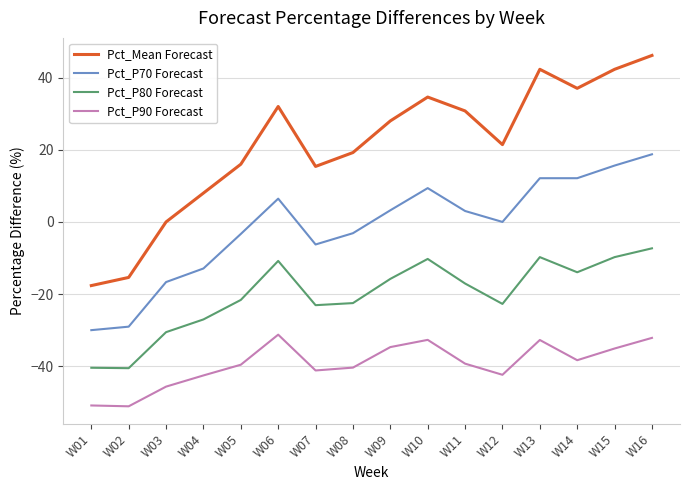

What is the difference between the highest and lowest values at W15?

77.4